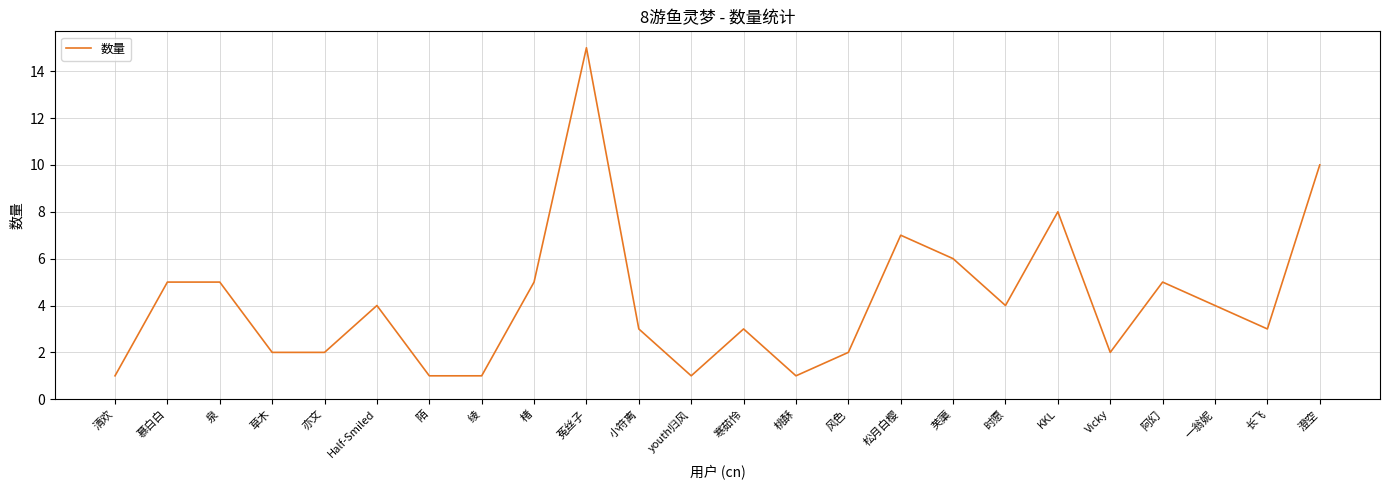

Approximately how many times larger is the value at Vicky compared to 楮?

0.4